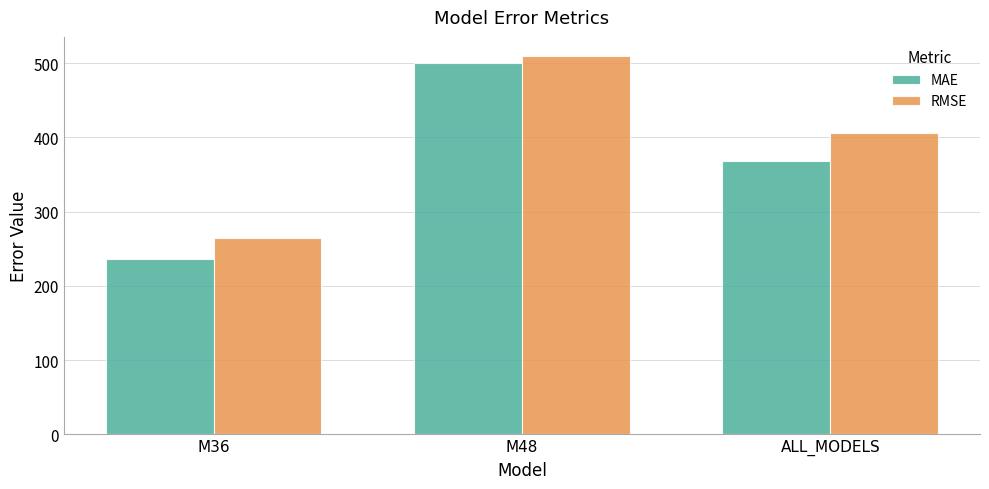

Which series has the largest total across all categories?

RMSE